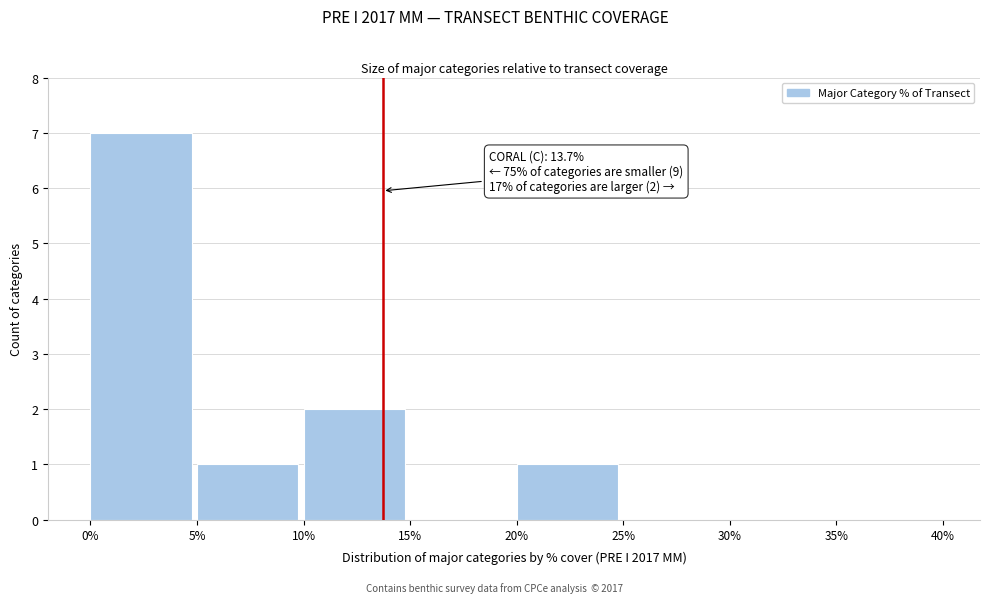

Over which range of the x-axis is the bar tallest?

0% to 5%